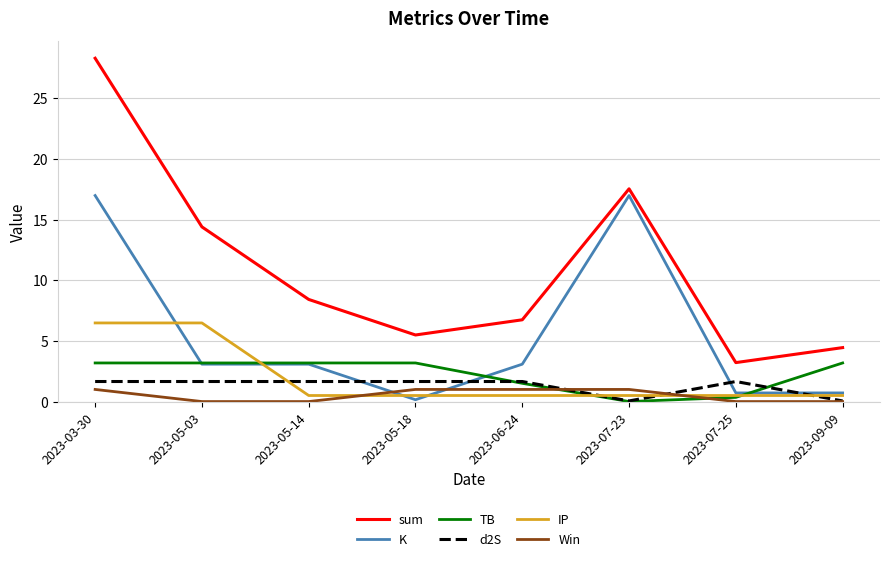

True or false: Win and TB cross at least once.

True